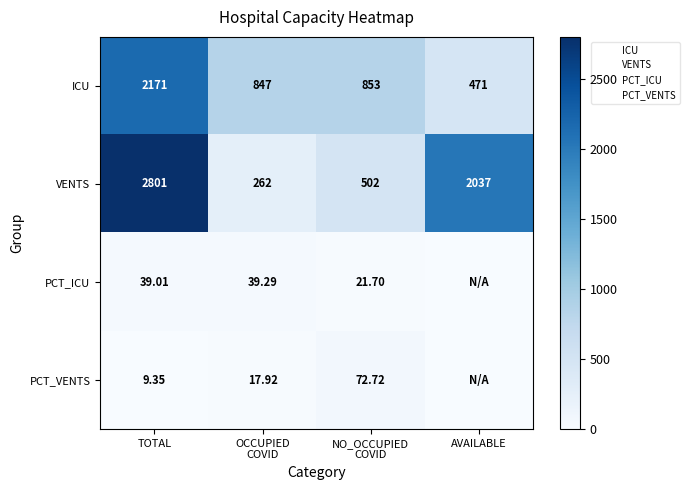

What is the difference between the second highest and minimum values in the ICU series?

382.0